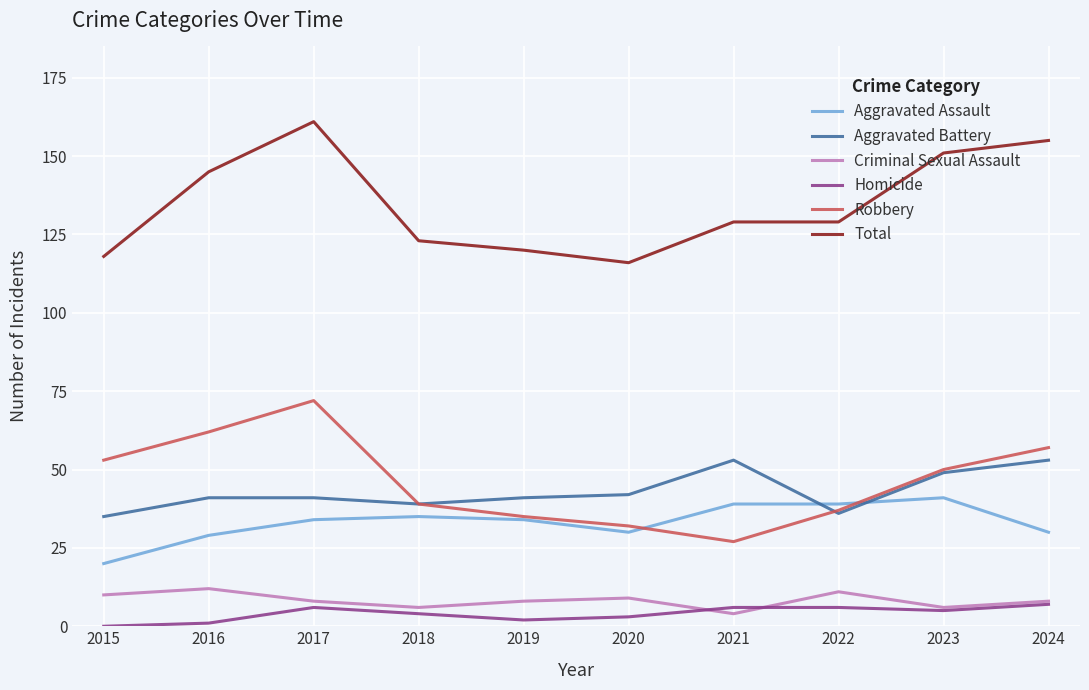

True or false: Aggravated Battery has a value of 54 at 2018.

False